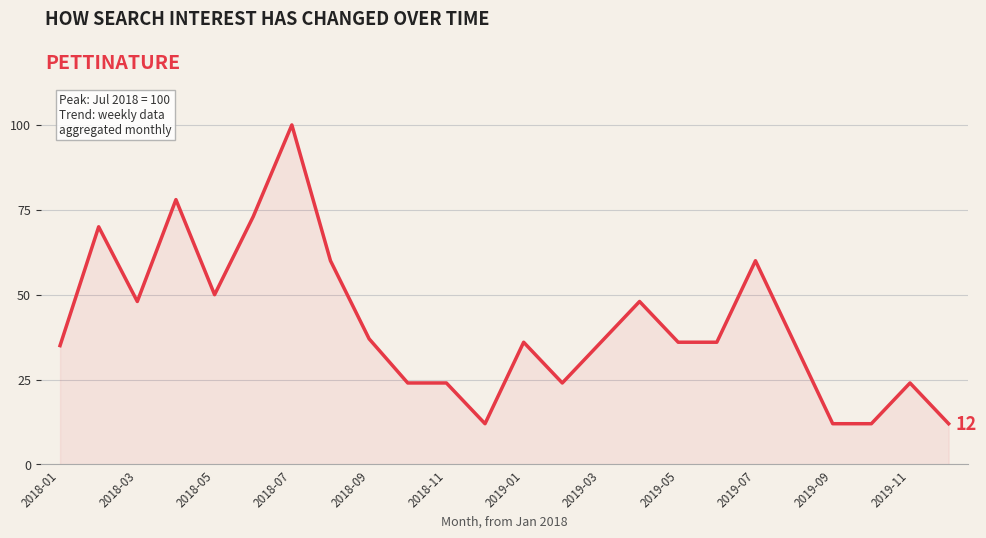

What is the difference between the maximum and minimum values?

88